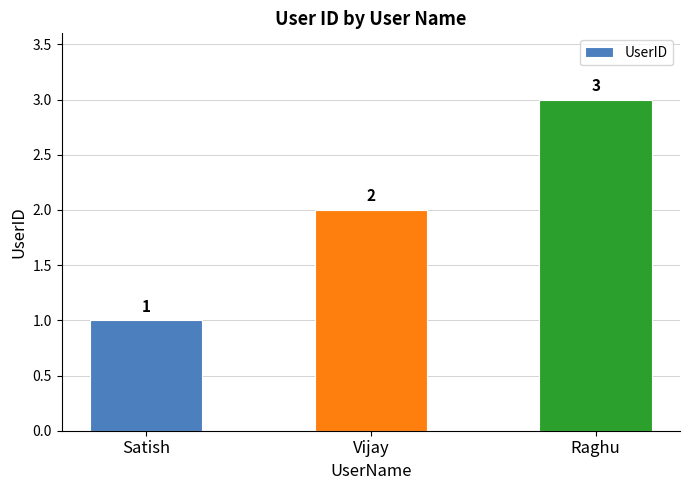

Rank the categories by value from lowest to highest.

Satish, Vijay, Raghu